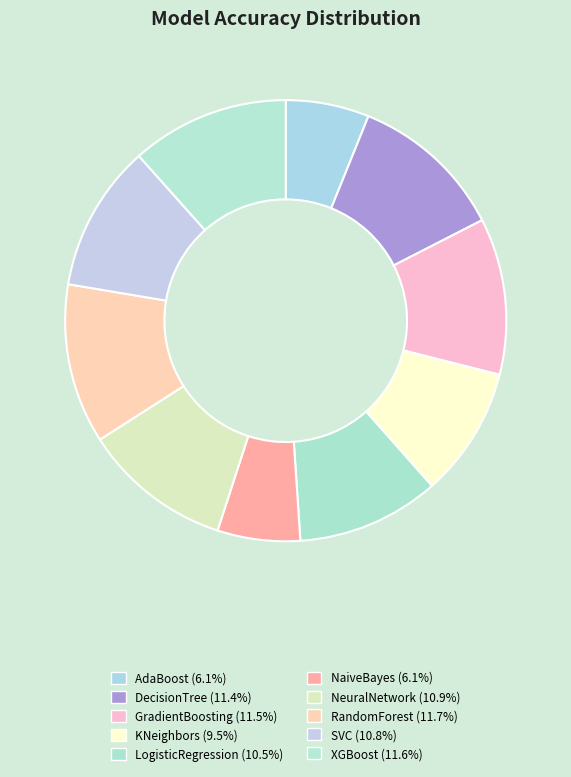

Count the number of slices in the pie.

10